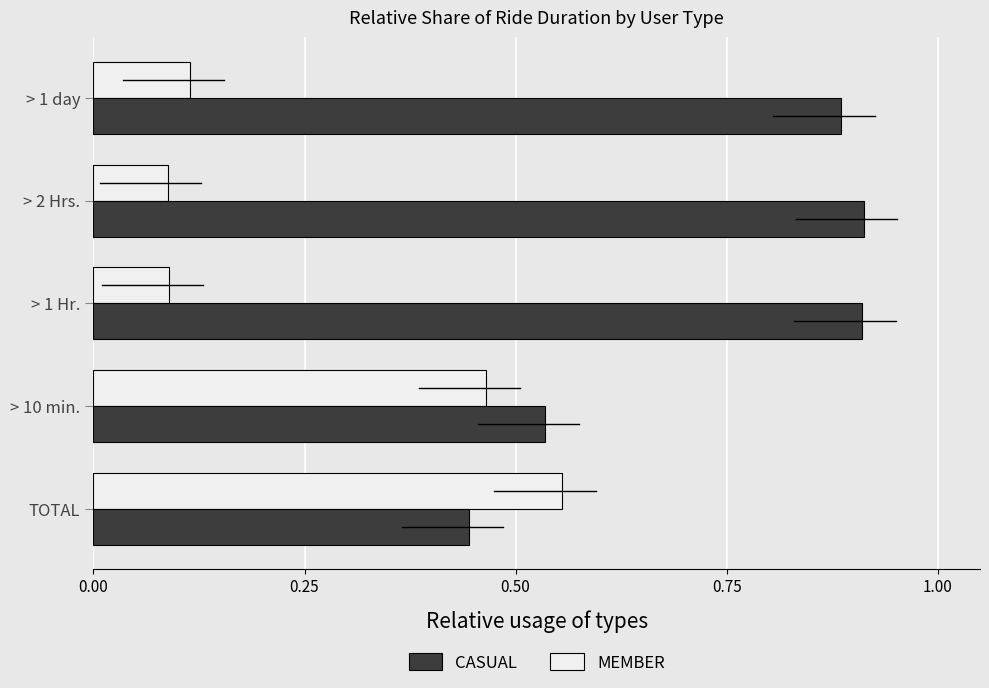

Rank the series by their average value, from highest to lowest.

CASUAL, MEMBER